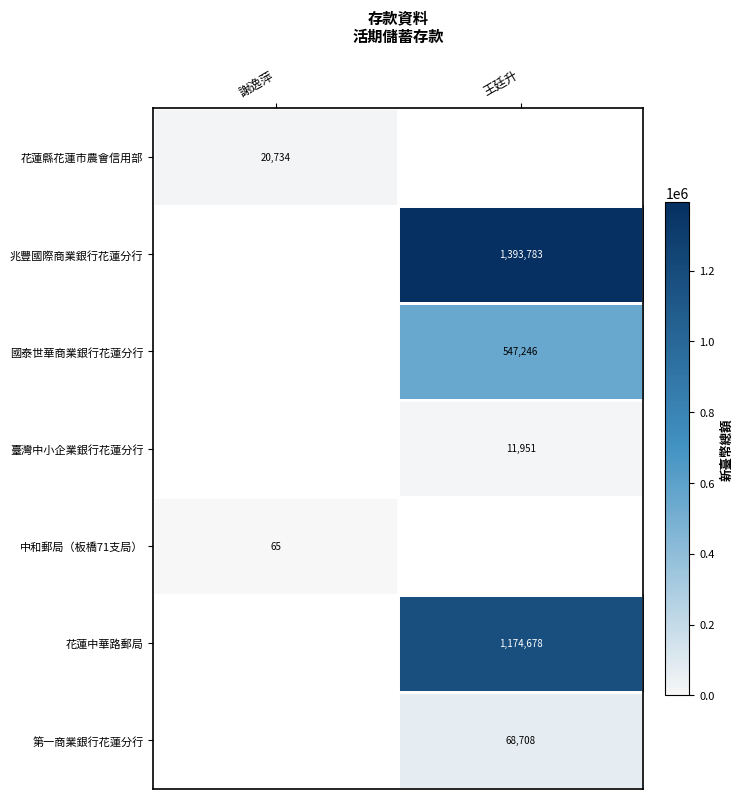

True or false: 花蓮縣花蓮市農會信用部 has a value of 11886 at 謝逸萍.

False